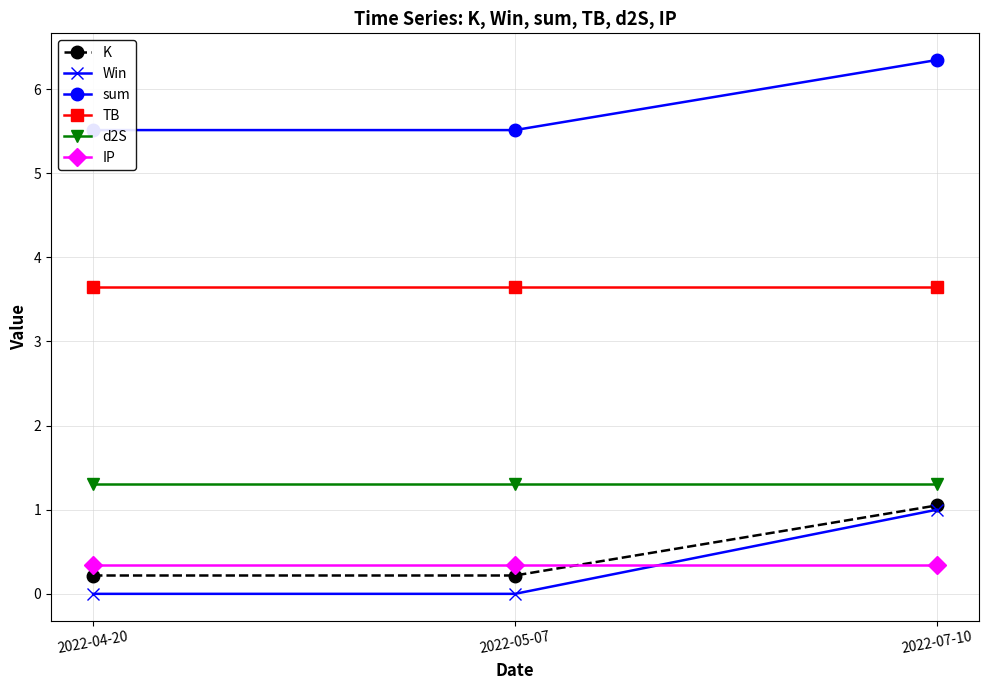

Reading right to left, extract all data points from this chart.

K: 1.1	0.2	0.2
Win: 1.0	0.0	0.0
sum: 6.3	5.5	5.5
TB: 3.6	3.6	3.6
d2S: 1.3	1.3	1.3
IP: 0.3	0.3	0.3